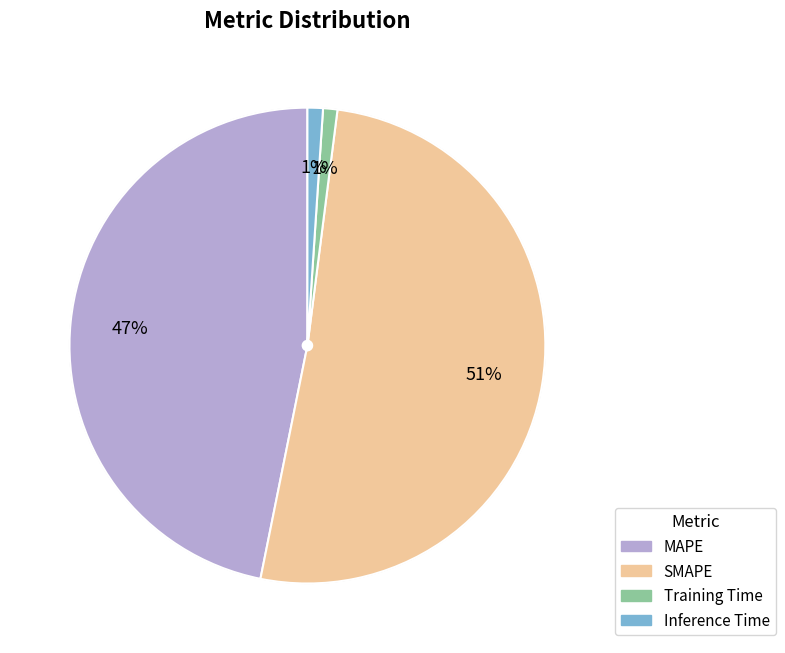

To the nearest percent, what is the combined percentage of Inference Time and MAPE?

48%